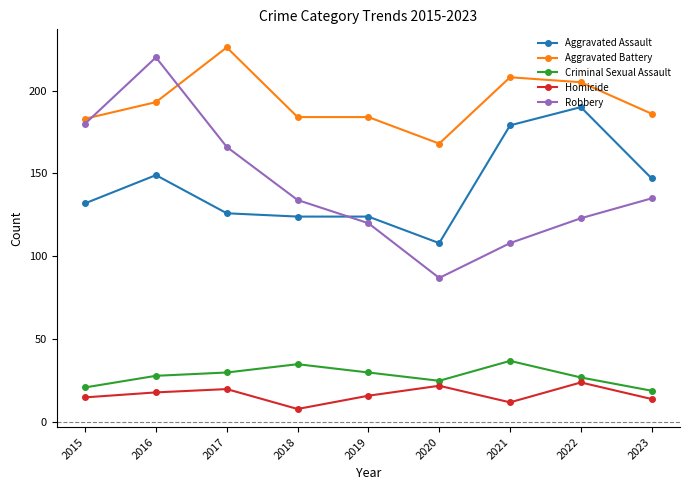

Read the Homicide value at 2016.

18